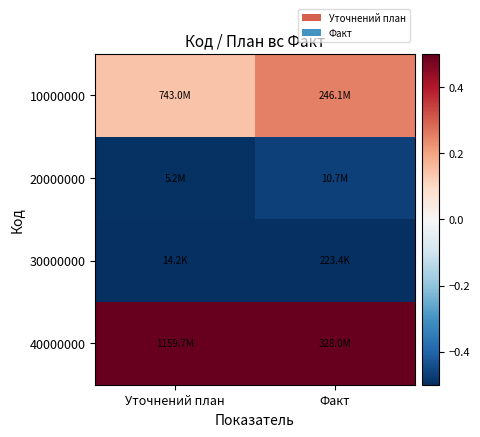

Between Уточнений план and Факт, which is larger?

Факт